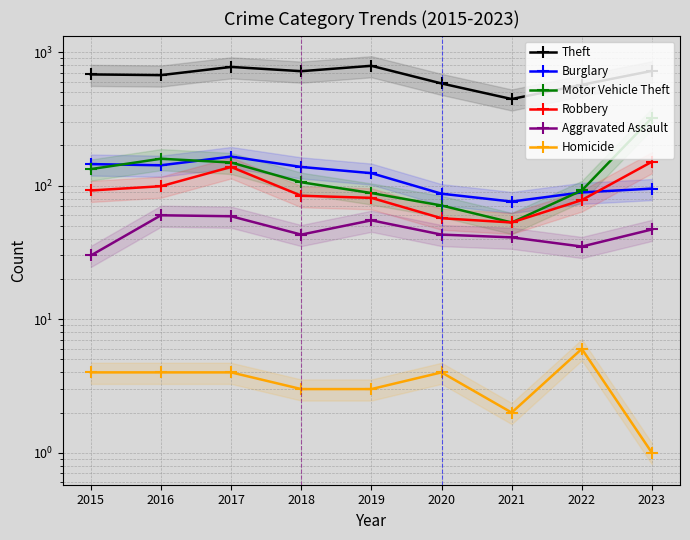

How many values in the Motor Vehicle Theft series are below 106?

4